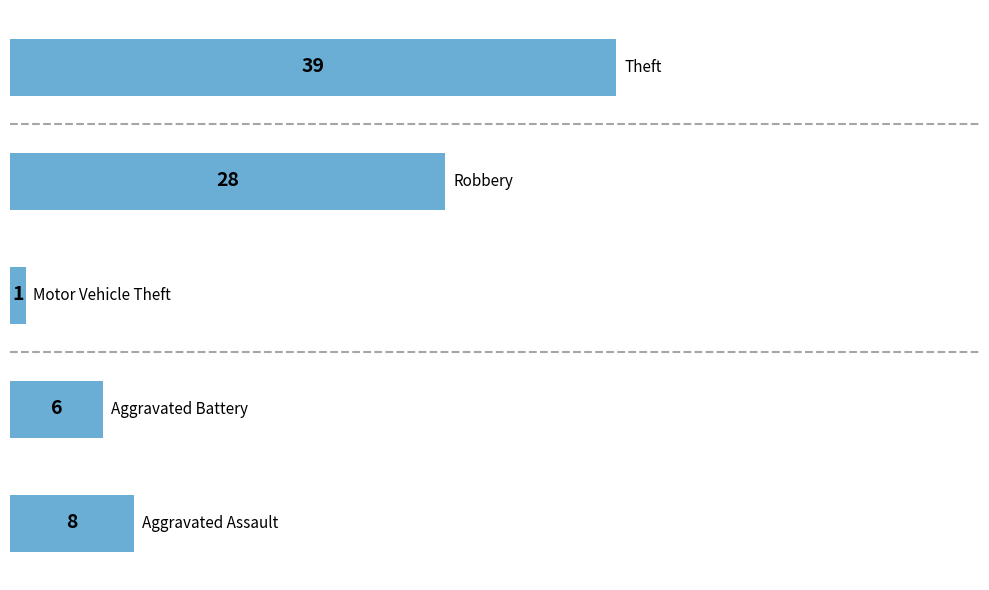

What is the difference between the second highest and minimum values?

27